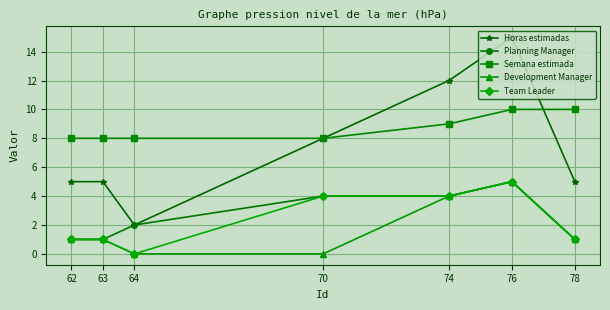

What is the value of the Team Leader point at the 7th from the left?

1